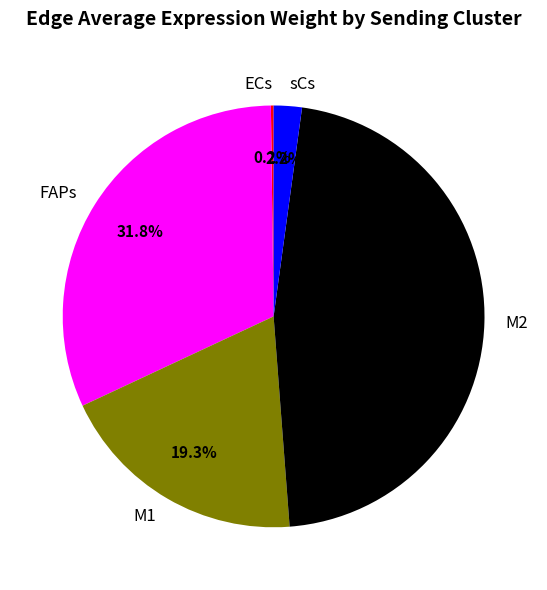

True or false: M1 accounts for 19% of the total.

True